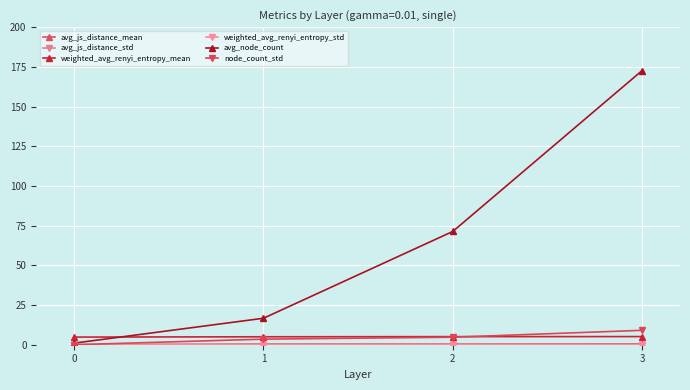

True or false: avg_js_distance_std and node_count_std cross at least once.

False